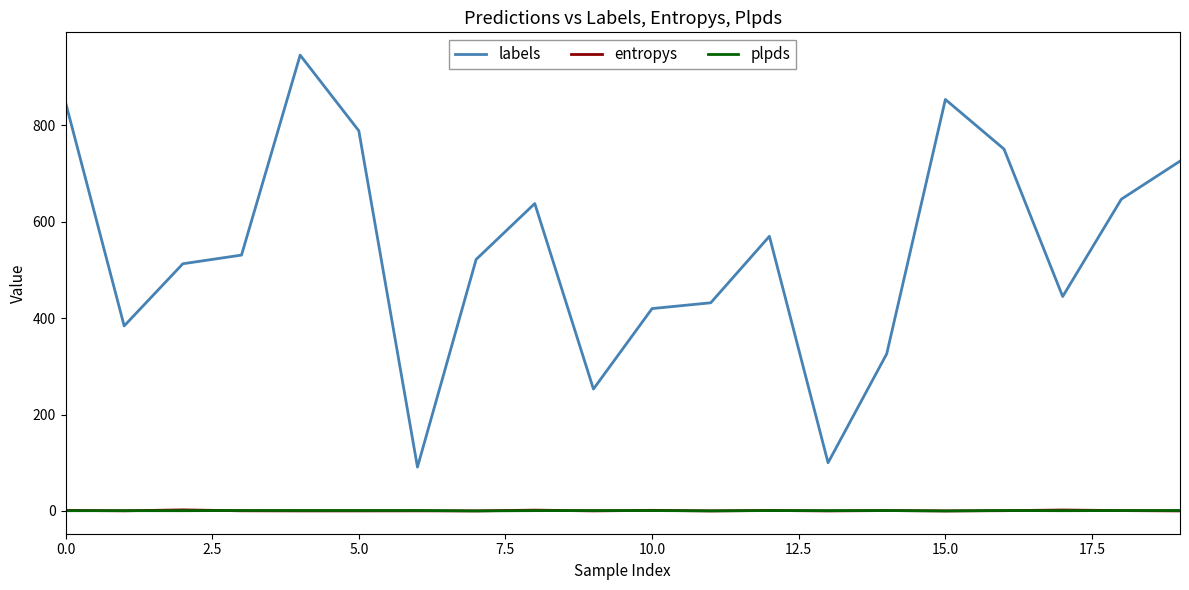

How many lines are shown in the chart?

3